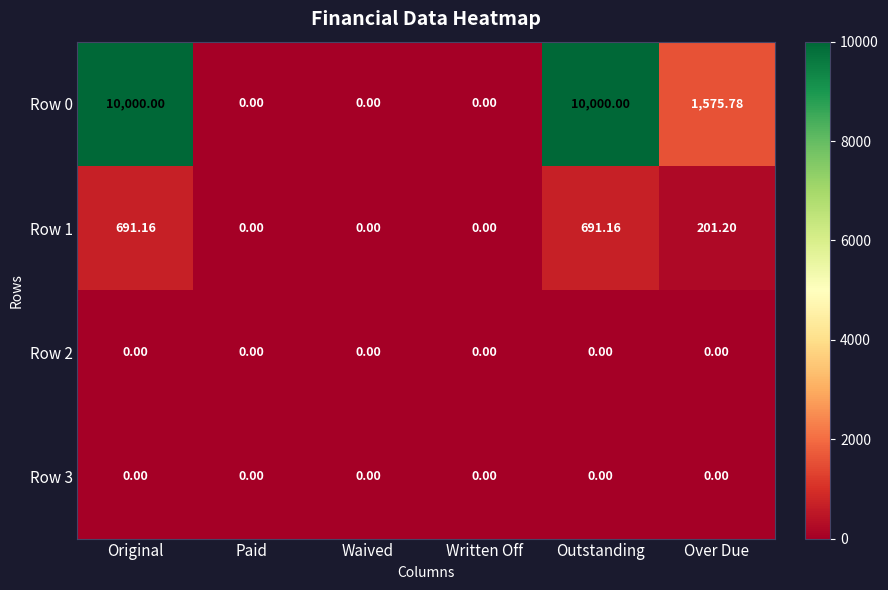

Is the value of Row 1 at Outstanding greater than the value of Row 2 at Written Off?

Yes